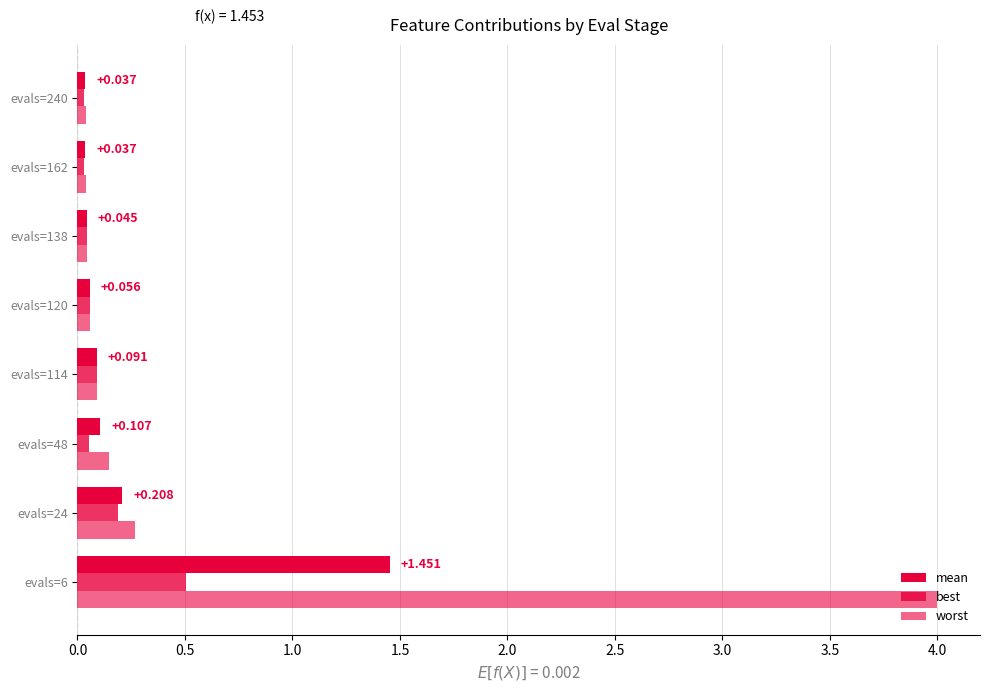

How many categories are shown in the chart?

8